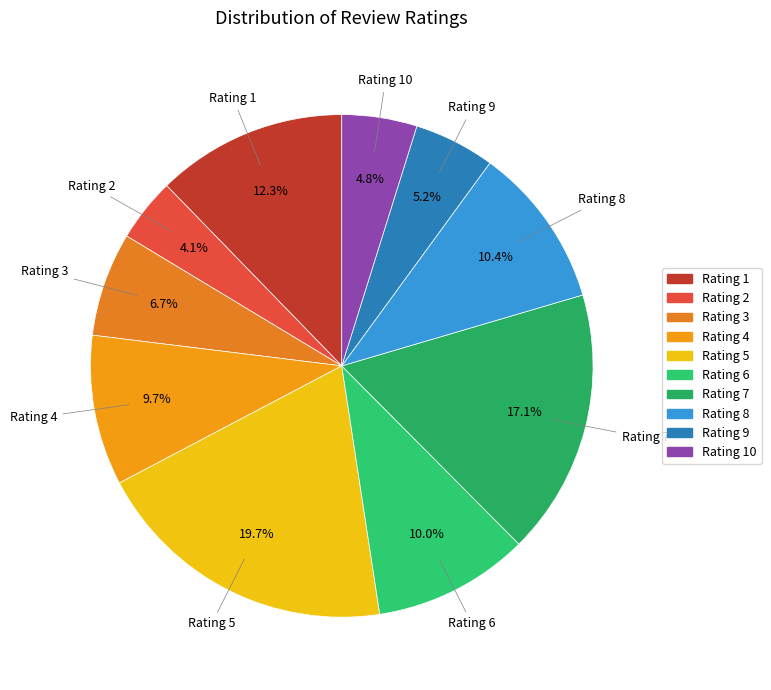

Which slice is the largest?

5